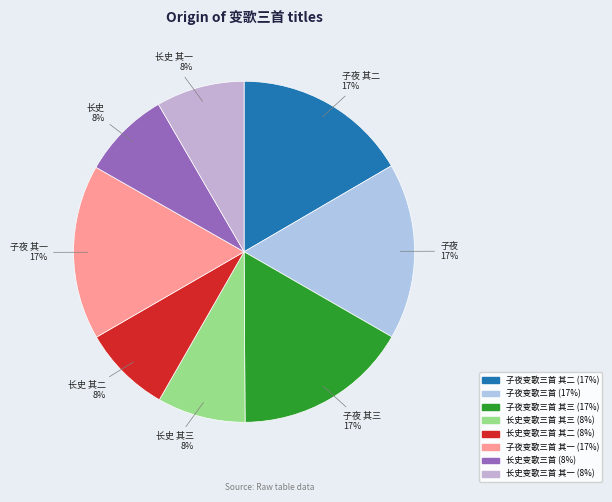

Count the number of slices in the pie.

8